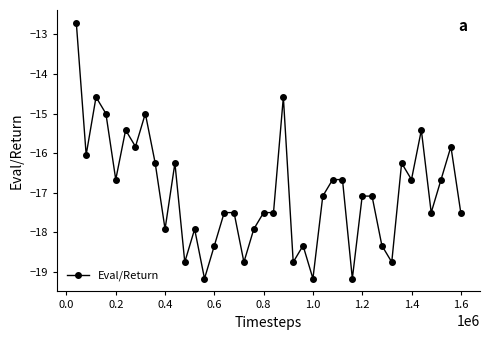

True or false: there are more than 2 points higher than both neighbors.

True